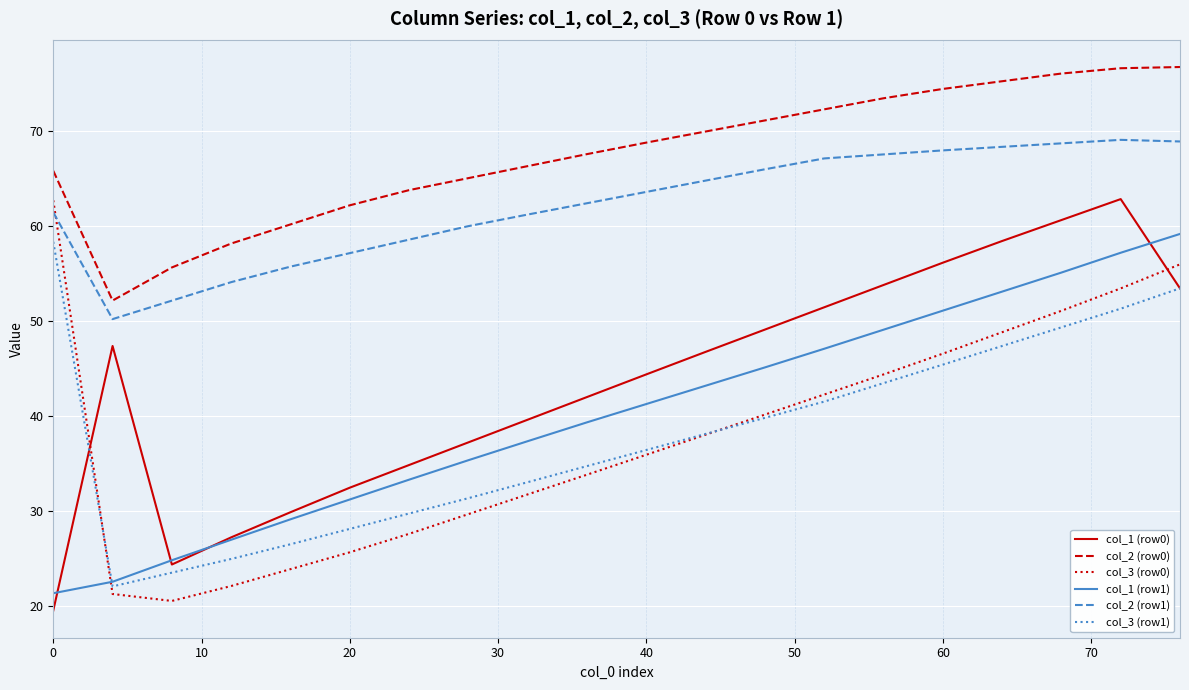

In col_3 (row1), how many points are lower than both neighbors (excluding endpoints)?

1